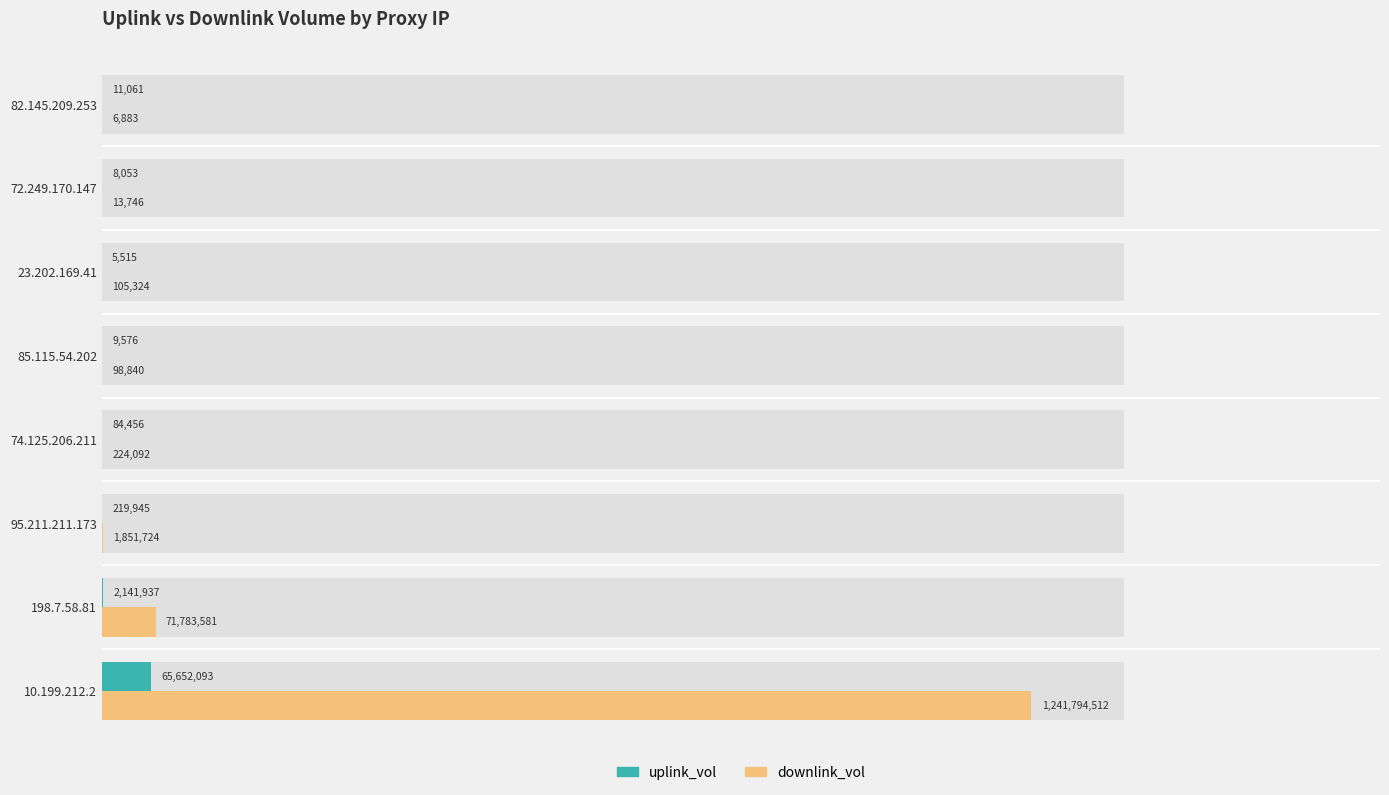

What is the sum of all uplink_vol values?

68132636